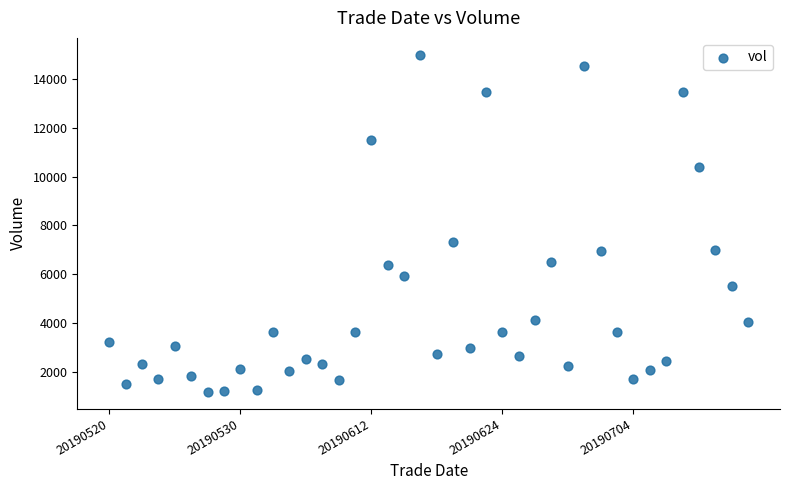

What Y value in the scatter plot is closest to 8089?

7304